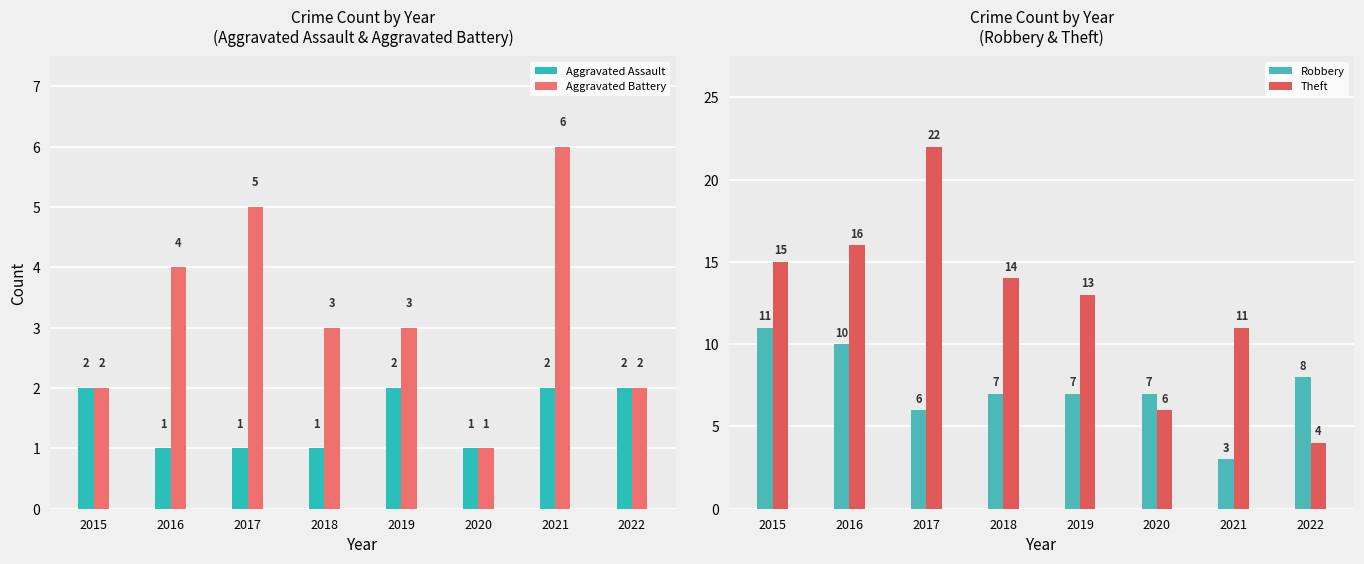

What is the sum of all Aggravated Assault values?

12